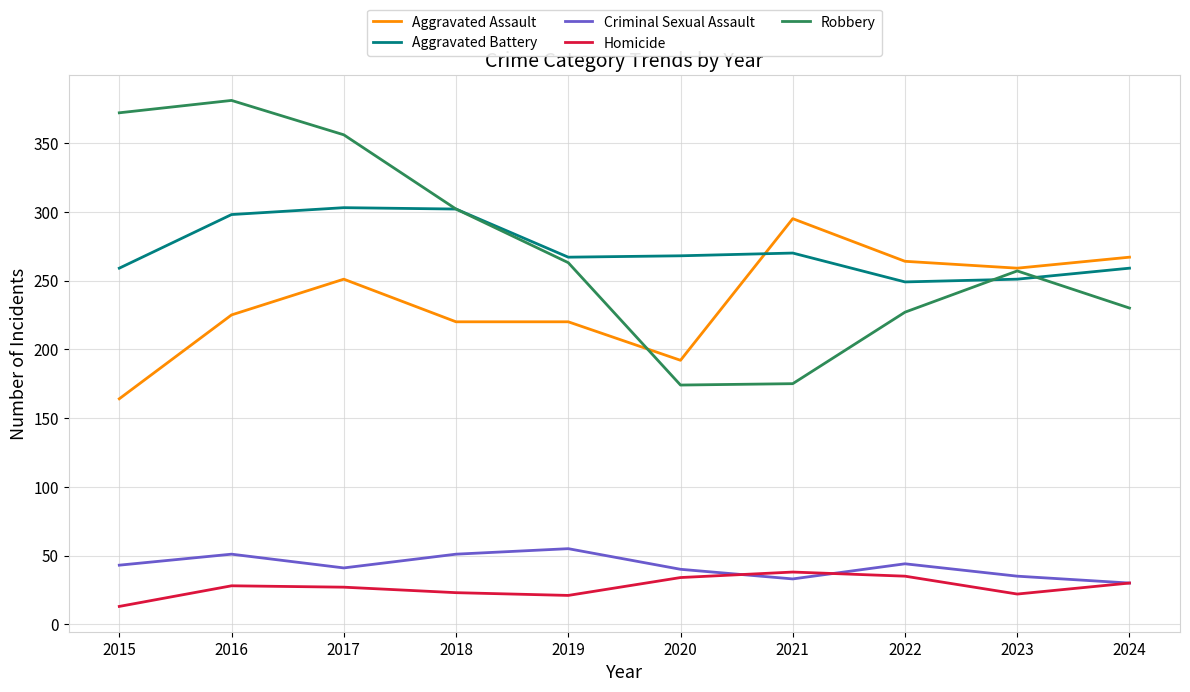

Where is Aggravated Assault nearest to the value 229?

2016